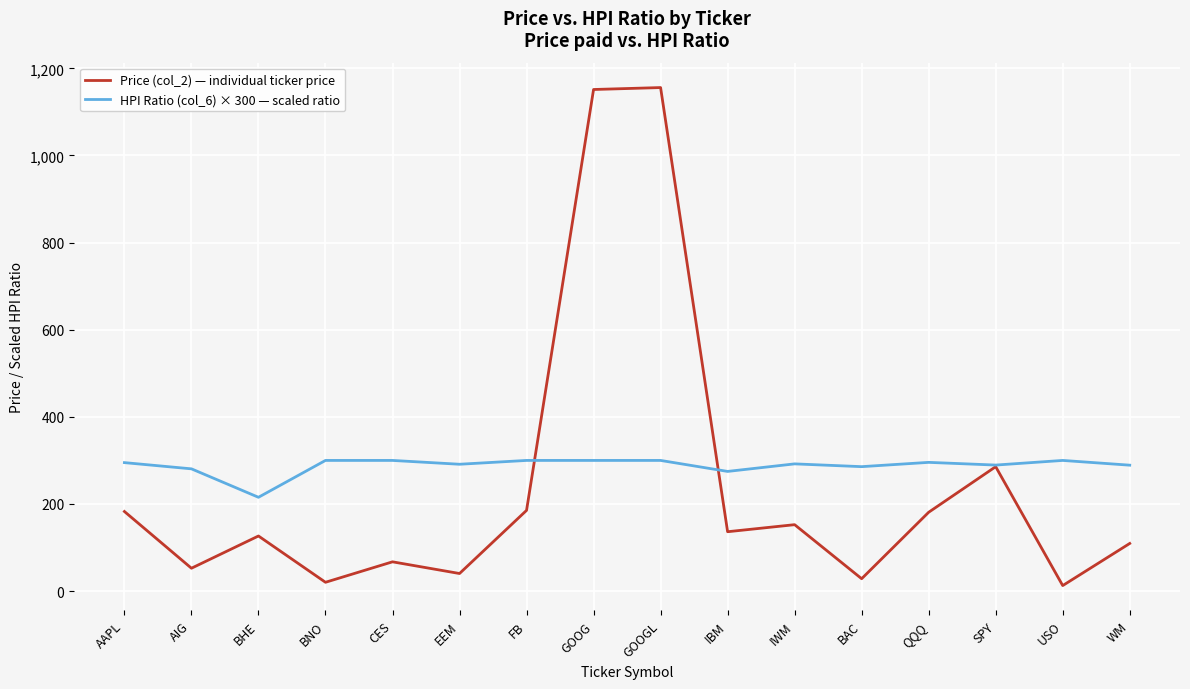

What is the total value across all series at QQQ?

476.6